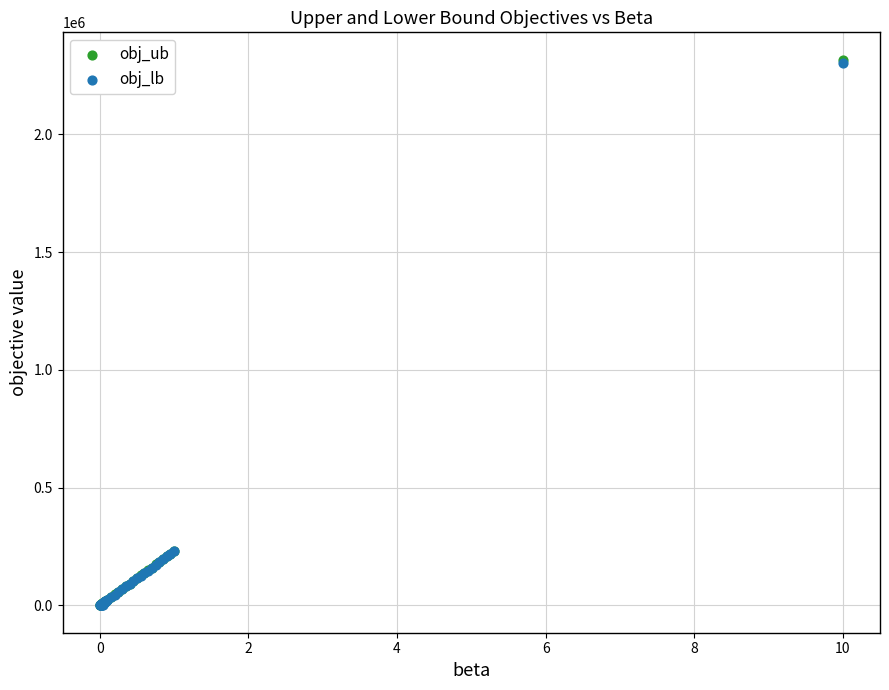

What are all the series names shown in the legend?

obj_ub, obj_lb